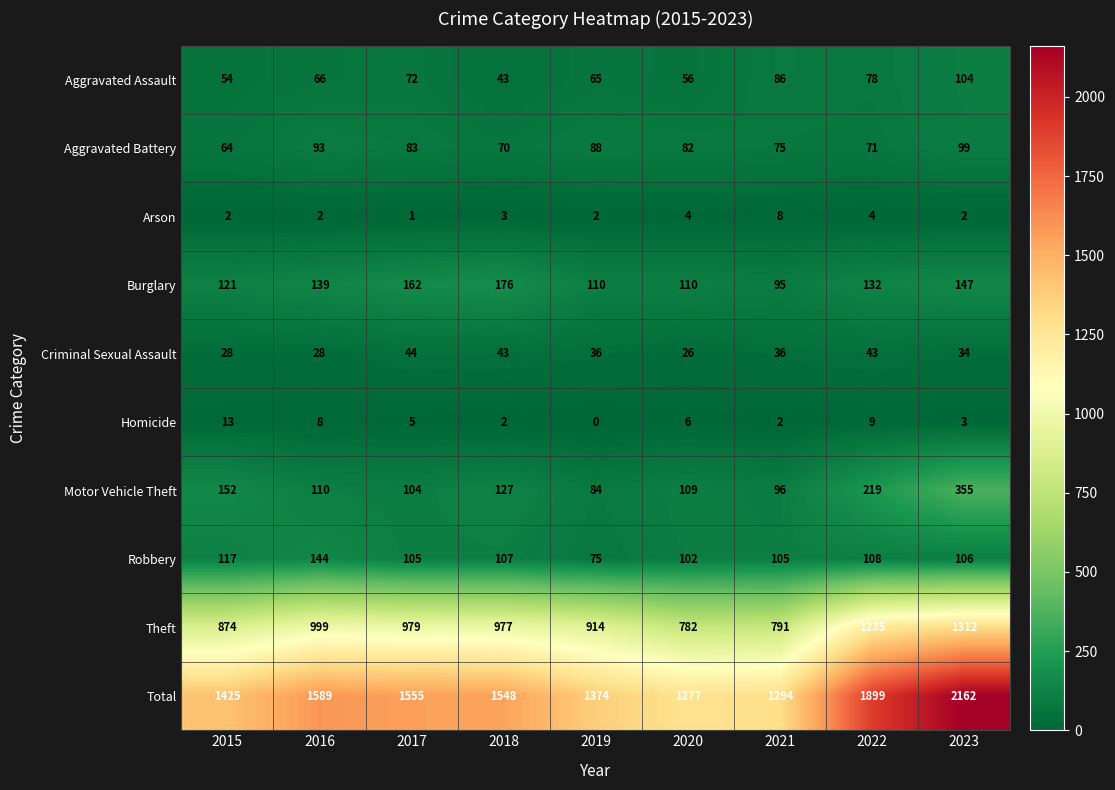

The Robbery series shows 144 at 2016. True or false?

True